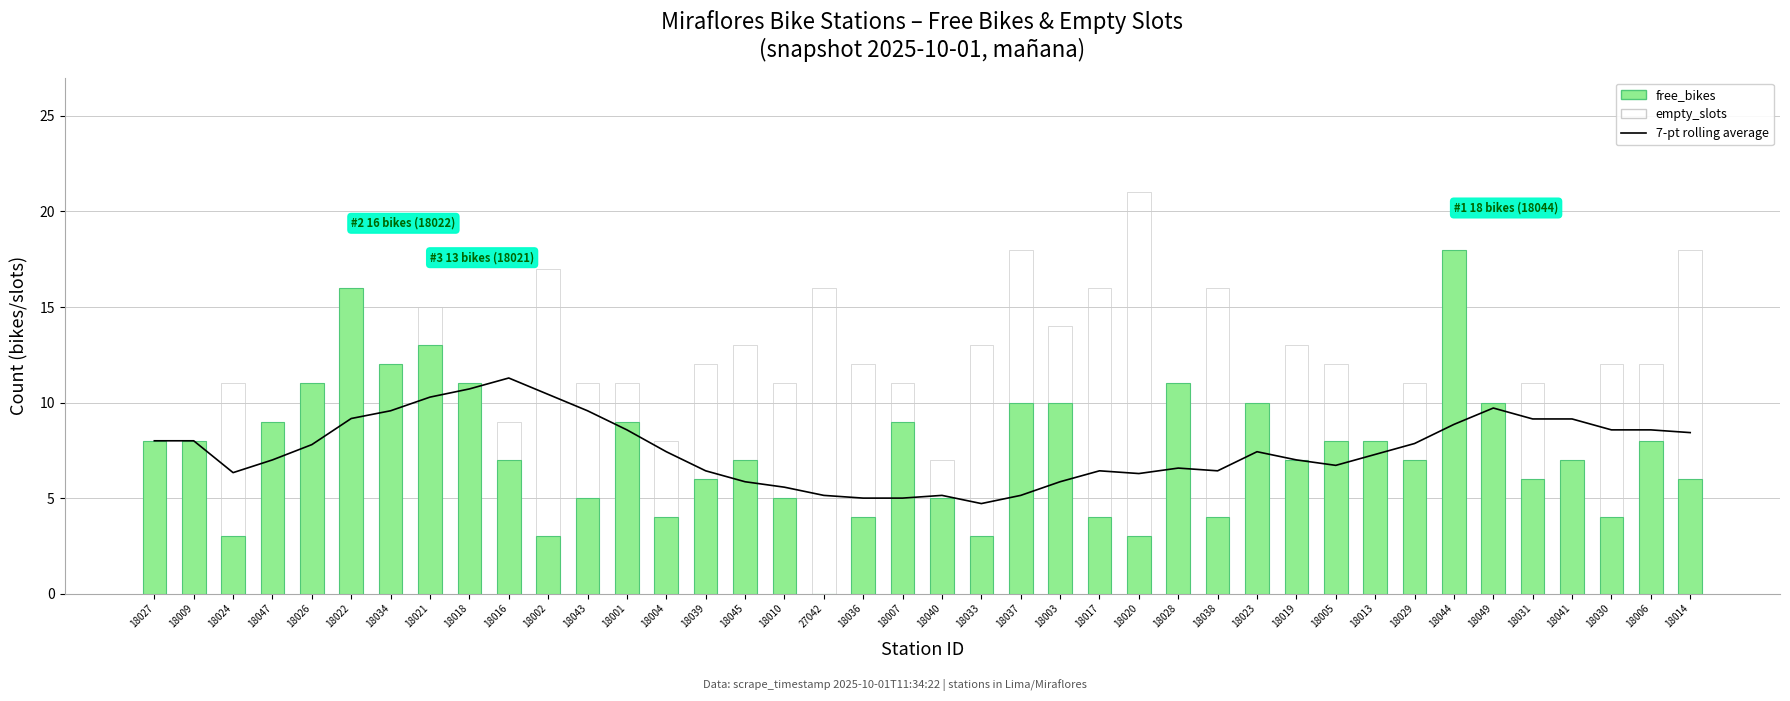

How many data points in empty_slots are above 11?

17